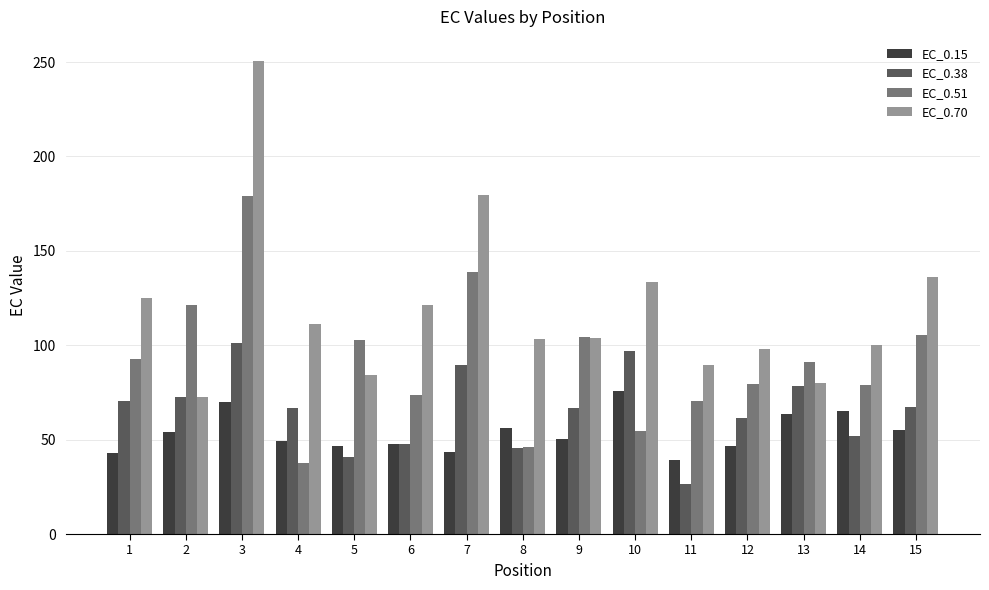

Is the value of EC_0.15 at 15 greater than the value of EC_0.70 at 5?

No